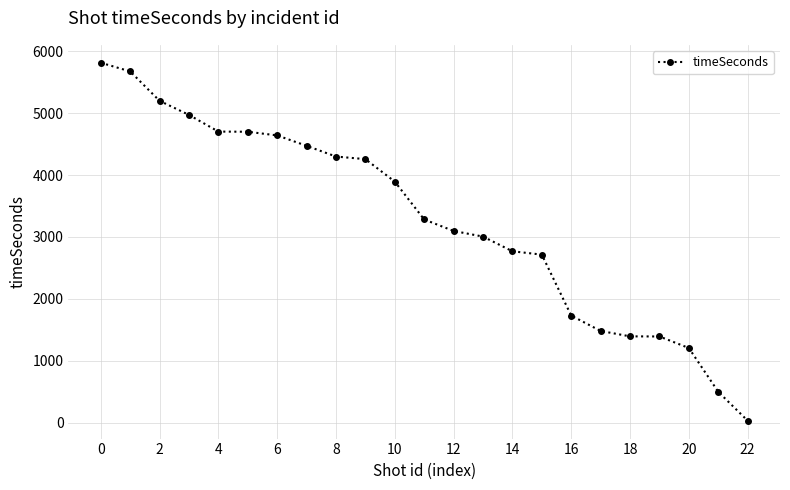

Does the chart have visible grid lines?

Yes